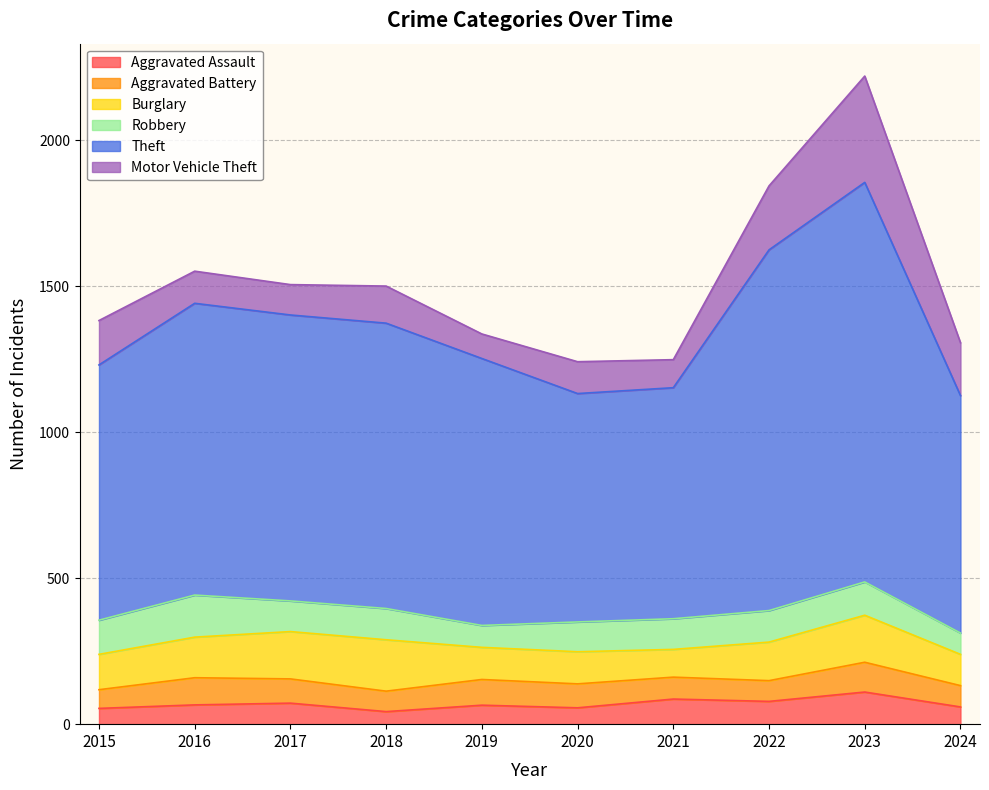

Which series has the largest total across all categories?

Theft